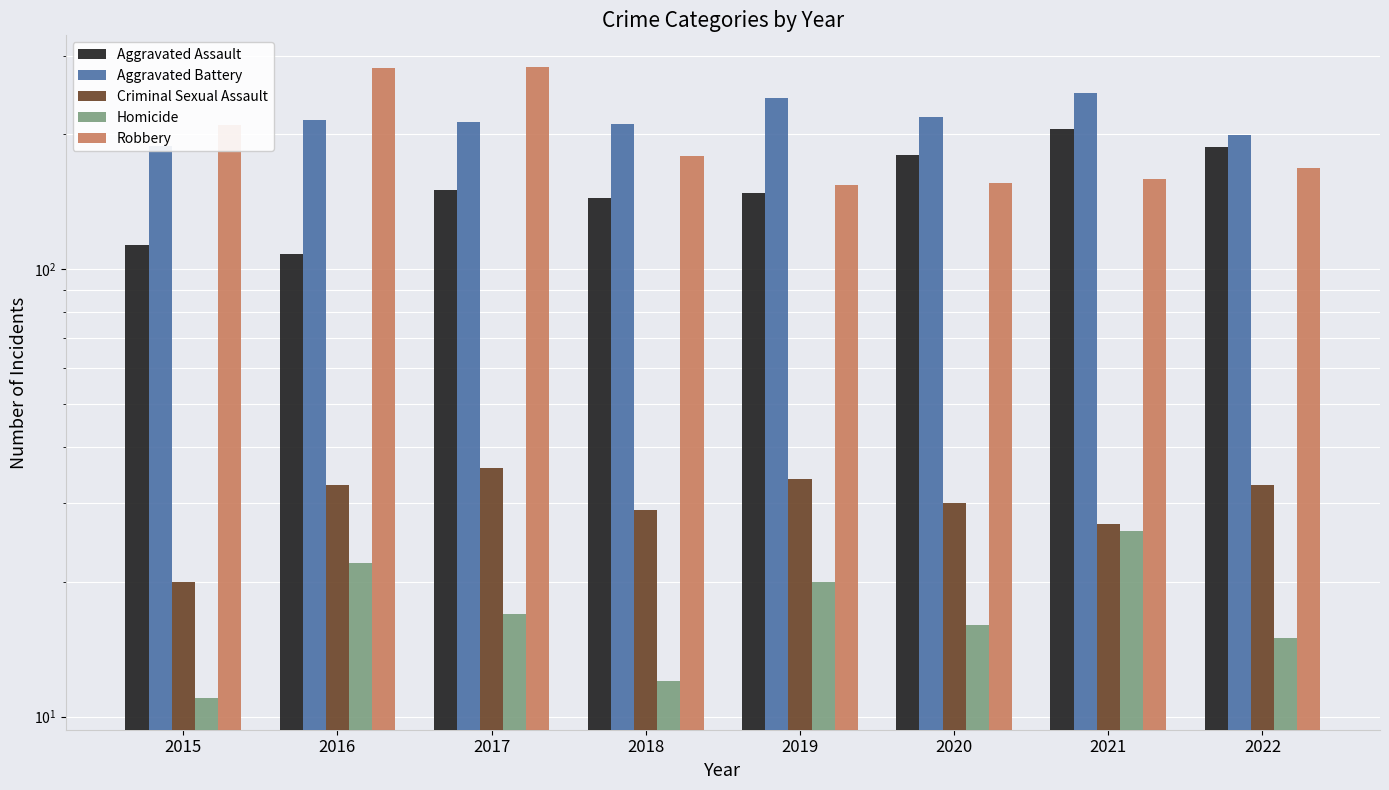

Reading right to left, extract all data points from this chart.

Aggravated Assault: 187	206	180	148	144	150	108	113
Aggravated Battery: 199	247	219	241	211	213	215	188
Criminal Sexual Assault: 33	27	30	34	29	36	33	20
Homicide: 15	26	16	20	12	17	22	11
Robbery: 168	159	156	154	179	283	282	210